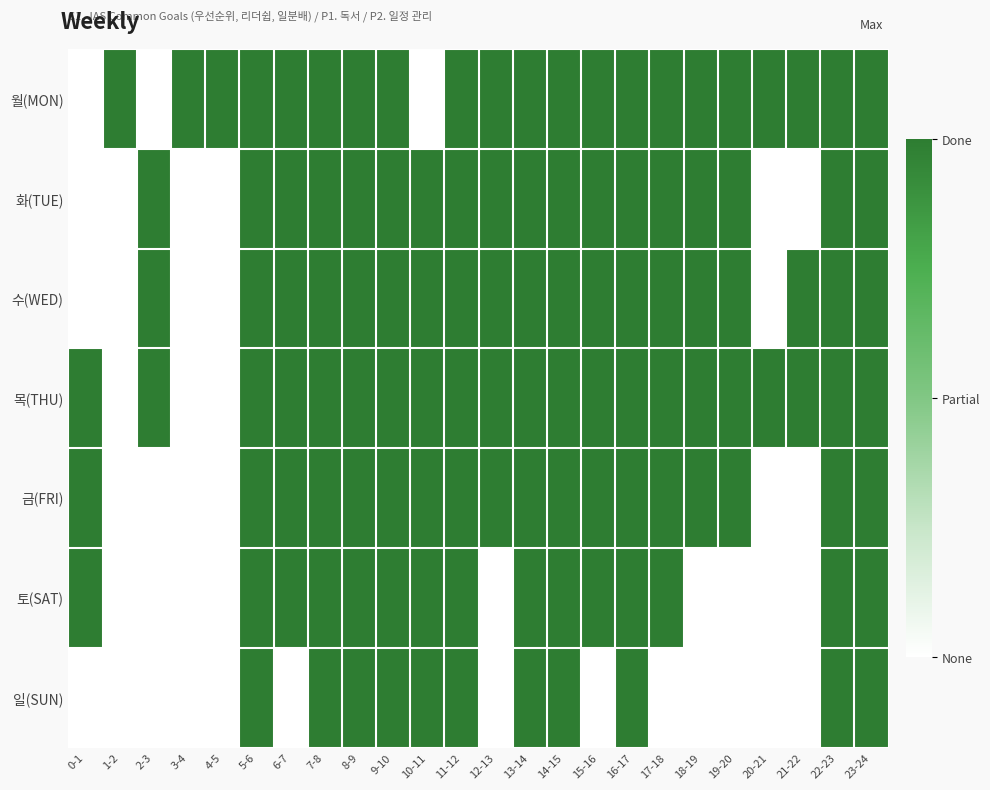

Reading left to right, extract all data points from this chart.

월(MON): 0-1=0	1-2=1	2-3=0	3-4=1	4-5=1	5-6=1	6-7=1	7-8=1	8-9=1	9-10=1	10-11=0	11-12=1	12-13=1	13-14=1	14-15=1	15-16=1	16-17=1	17-18=1	18-19=1	19-20=1	20-21=1	21-22=1	22-23=1	23-24=1
화(TUE): 0-1=0	1-2=0	2-3=1	3-4=0	4-5=0	5-6=1	6-7=1	7-8=1	8-9=1	9-10=1	10-11=1	11-12=1	12-13=1	13-14=1	14-15=1	15-16=1	16-17=1	17-18=1	18-19=1	19-20=1	20-21=0	21-22=0	22-23=1	23-24=1
수(WED): 0-1=0	1-2=0	2-3=1	3-4=0	4-5=0	5-6=1	6-7=1	7-8=1	8-9=1	9-10=1	10-11=1	11-12=1	12-13=1	13-14=1	14-15=1	15-16=1	16-17=1	17-18=1	18-19=1	19-20=1	20-21=0	21-22=1	22-23=1	23-24=1
목(THU): 0-1=1	1-2=0	2-3=1	3-4=0	4-5=0	5-6=1	6-7=1	7-8=1	8-9=1	9-10=1	10-11=1	11-12=1	12-13=1	13-14=1	14-15=1	15-16=1	16-17=1	17-18=1	18-19=1	19-20=1	20-21=1	21-22=1	22-23=1	23-24=1
금(FRI): 0-1=1	1-2=0	2-3=0	3-4=0	4-5=0	5-6=1	6-7=1	7-8=1	8-9=1	9-10=1	10-11=1	11-12=1	12-13=1	13-14=1	14-15=1	15-16=1	16-17=1	17-18=1	18-19=1	19-20=1	20-21=0	21-22=0	22-23=1	23-24=1
토(SAT): 0-1=1	1-2=0	2-3=0	3-4=0	4-5=0	5-6=1	6-7=1	7-8=1	8-9=1	9-10=1	10-11=1	11-12=1	12-13=0	13-14=1	14-15=1	15-16=1	16-17=1	17-18=1	18-19=0	19-20=0	20-21=0	21-22=0	22-23=1	23-24=1
일(SUN): 0-1=0	1-2=0	2-3=0	3-4=0	4-5=0	5-6=1	6-7=0	7-8=1	8-9=1	9-10=1	10-11=1	11-12=1	12-13=0	13-14=1	14-15=1	15-16=0	16-17=1	17-18=0	18-19=0	19-20=0	20-21=0	21-22=0	22-23=1	23-24=1